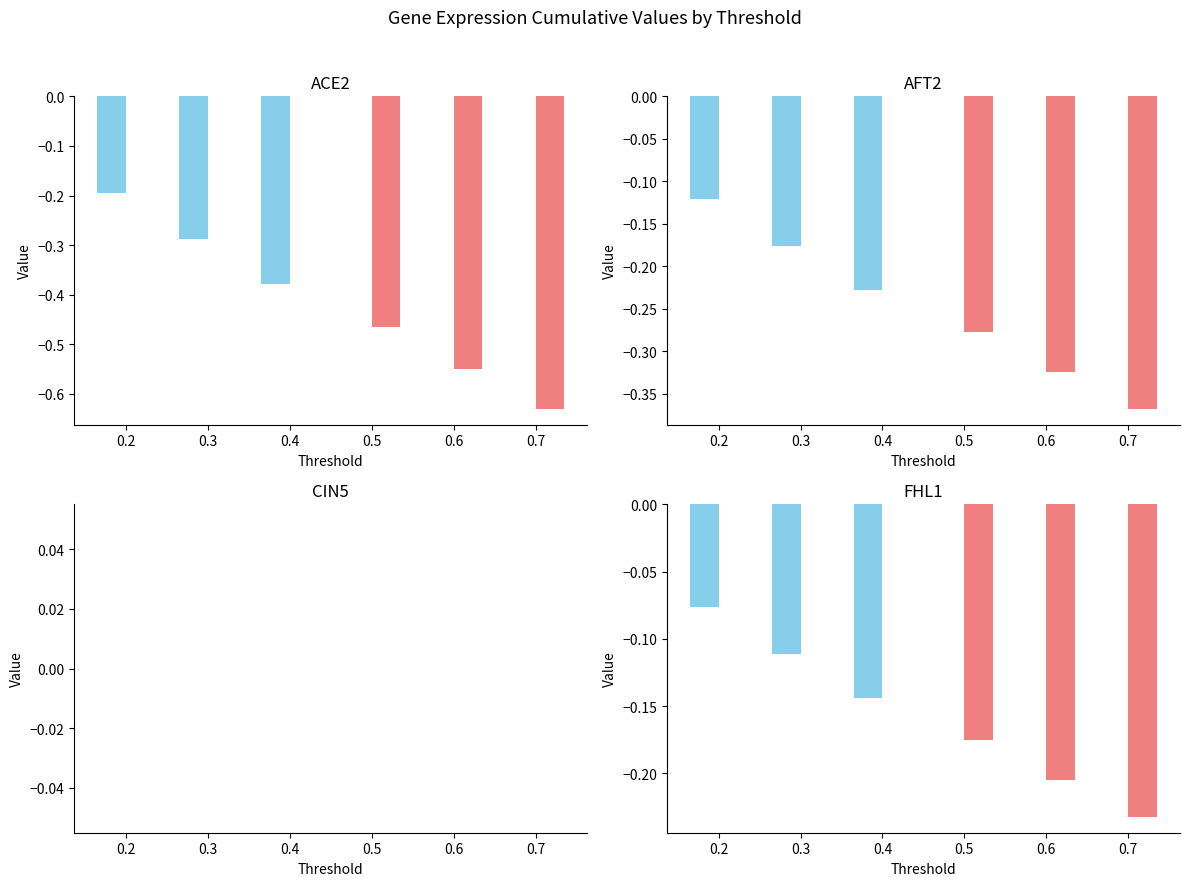

Is it true that CIN5 equals 0.0 at 0.5?

True